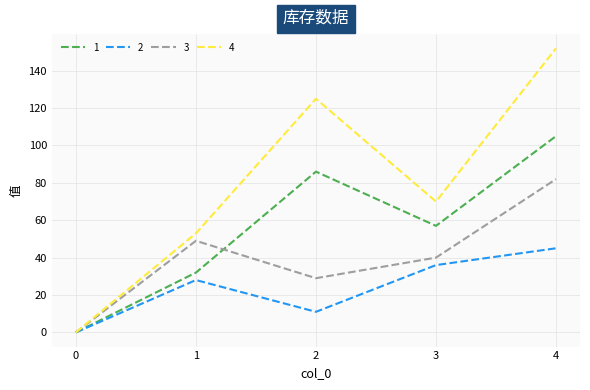

Reading left to right, extract all data points from this chart.

1: 0=0	1=32	2=86	3=57	4=105
2: 0=0	1=28	2=11	3=36	4=45
3: 0=0	1=49	2=29	3=40	4=82
4: 0=0	1=53	2=125	3=70	4=152